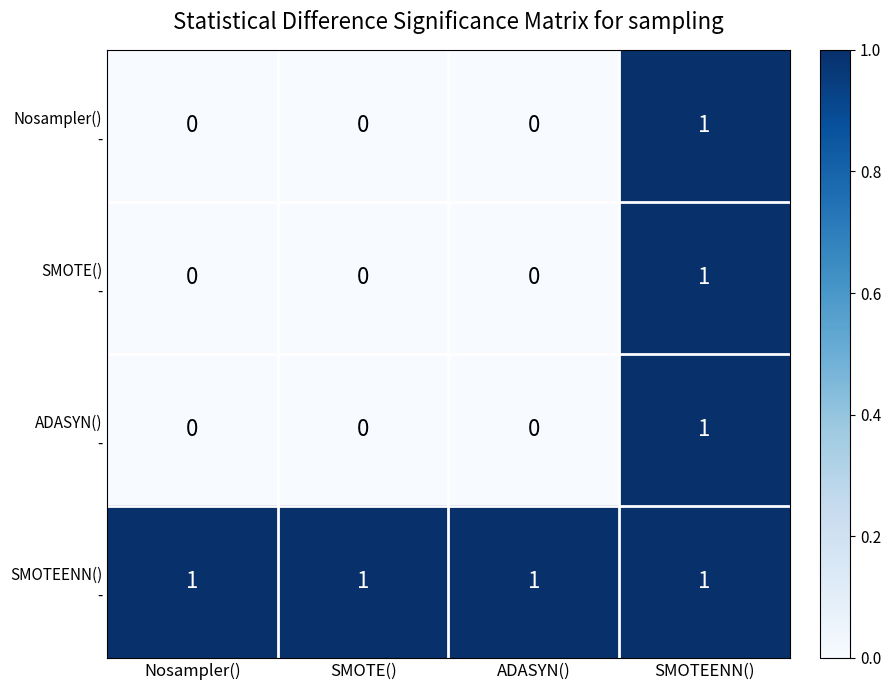

At how many categories does at least one series exceed 0?

4